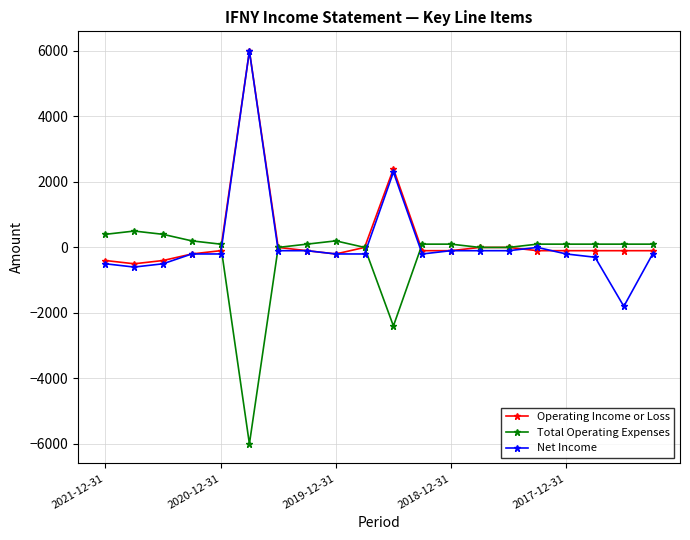

Rank the series by their average value, from lowest to highest.

Total Operating Expenses, Net Income, Operating Income or Loss